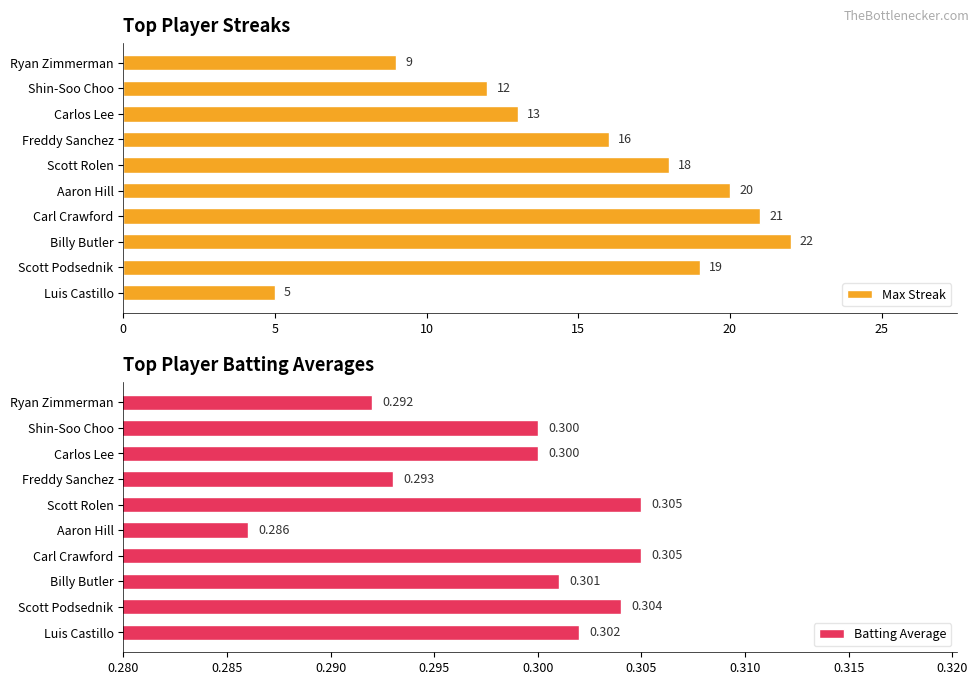

What is the difference between the maximum and second lowest values in the Max Streak series?

13